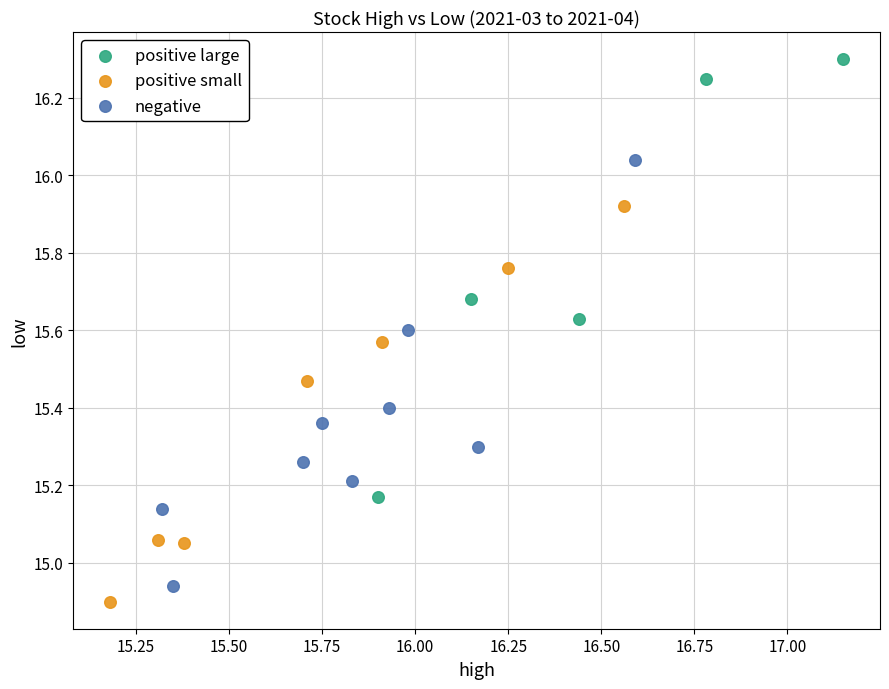

Which series has the widest spread of Y values?

positive large